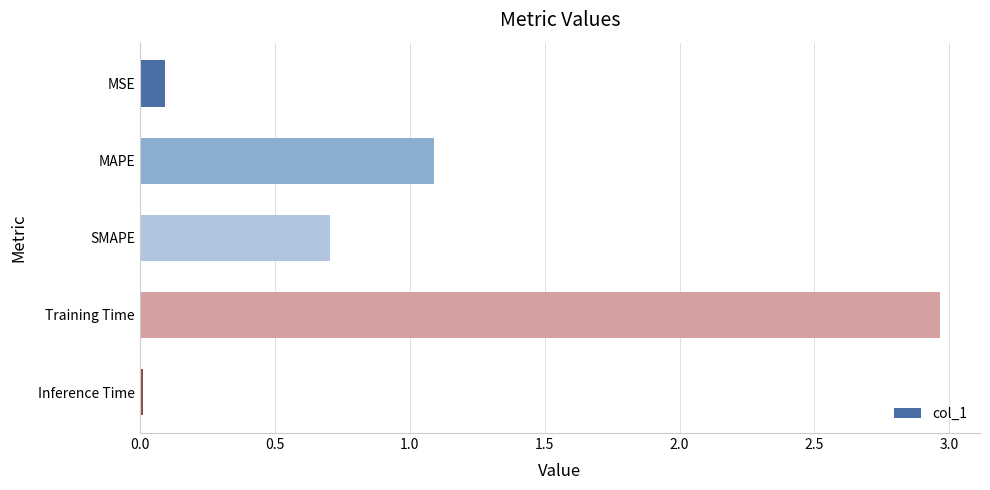

What is the sum of all values?

4.9